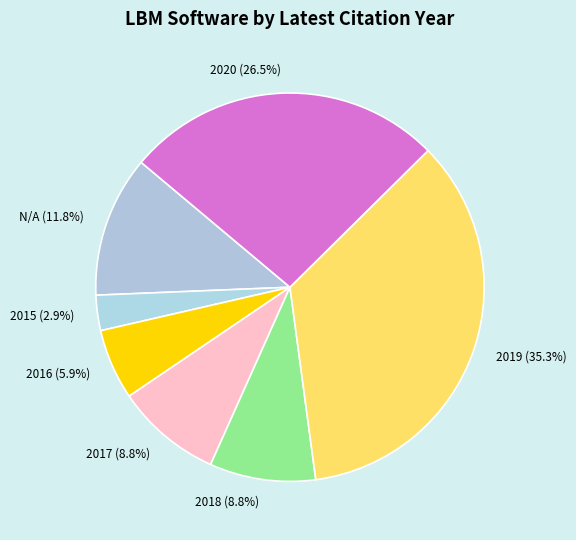

Between 2015 and 2019, which is larger?

2019